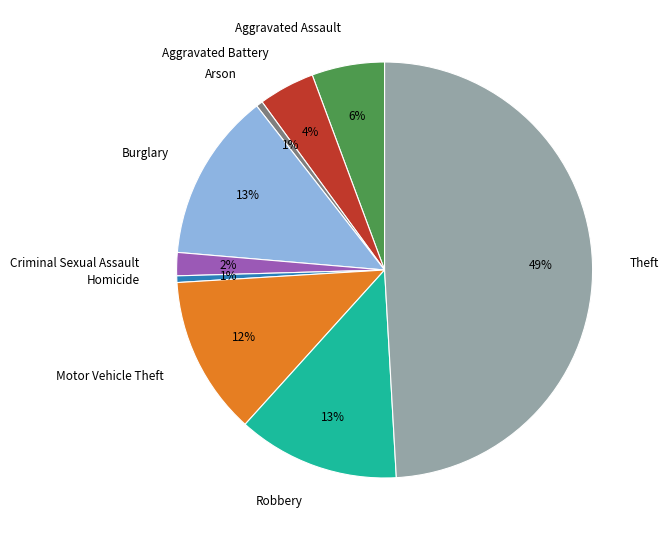

Does Aggravated Battery represent more than half of the total?

No